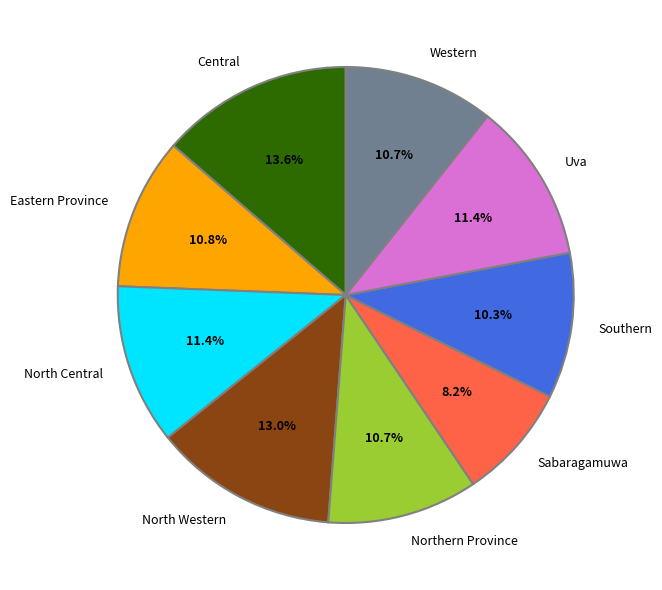

What portion of the pie excludes North Western?

87.0%